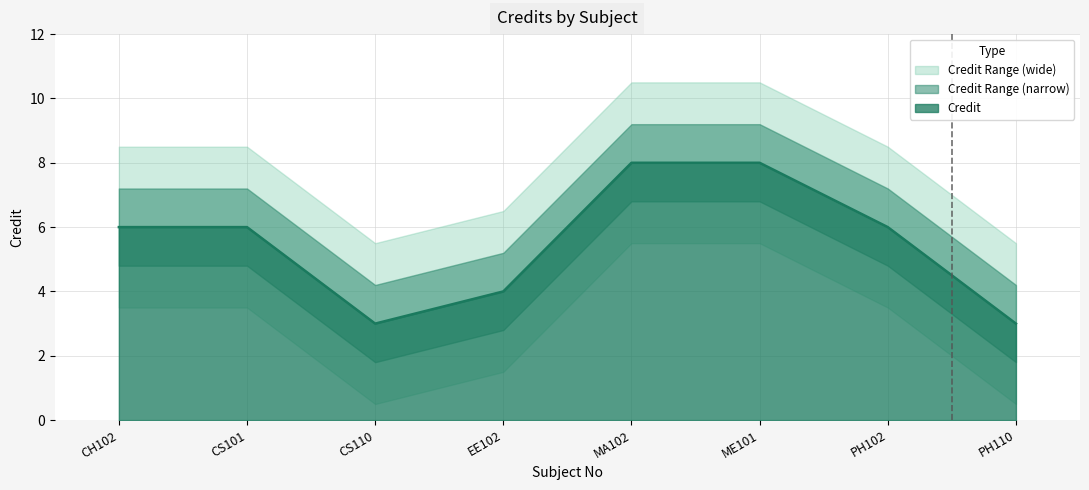

What is the smallest value displayed?

3